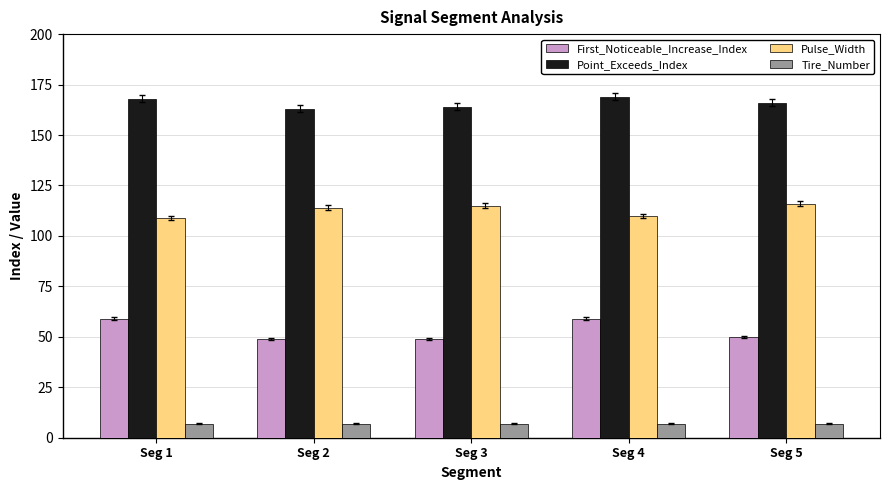

Which series has the largest total across all categories?

Point_Exceeds_Index